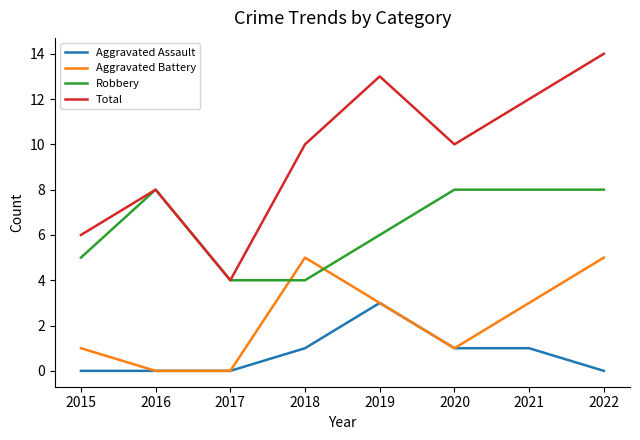

What is the difference between the second highest and minimum values in the Aggravated Battery series?

5